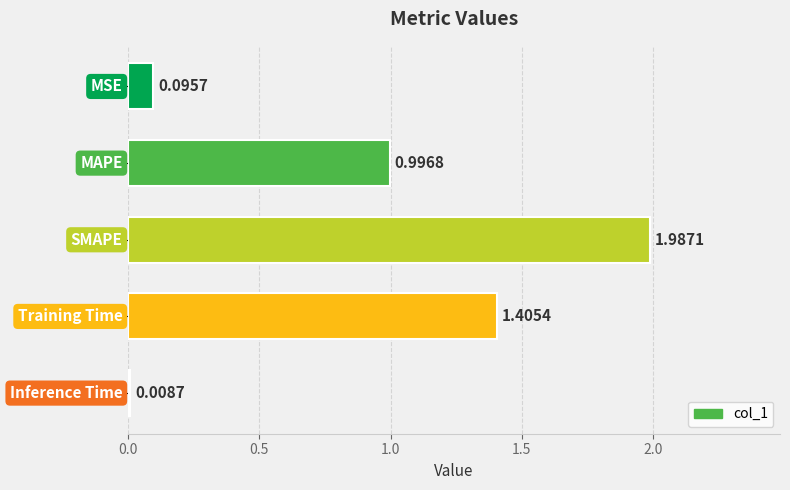

What is the average value?

0.9